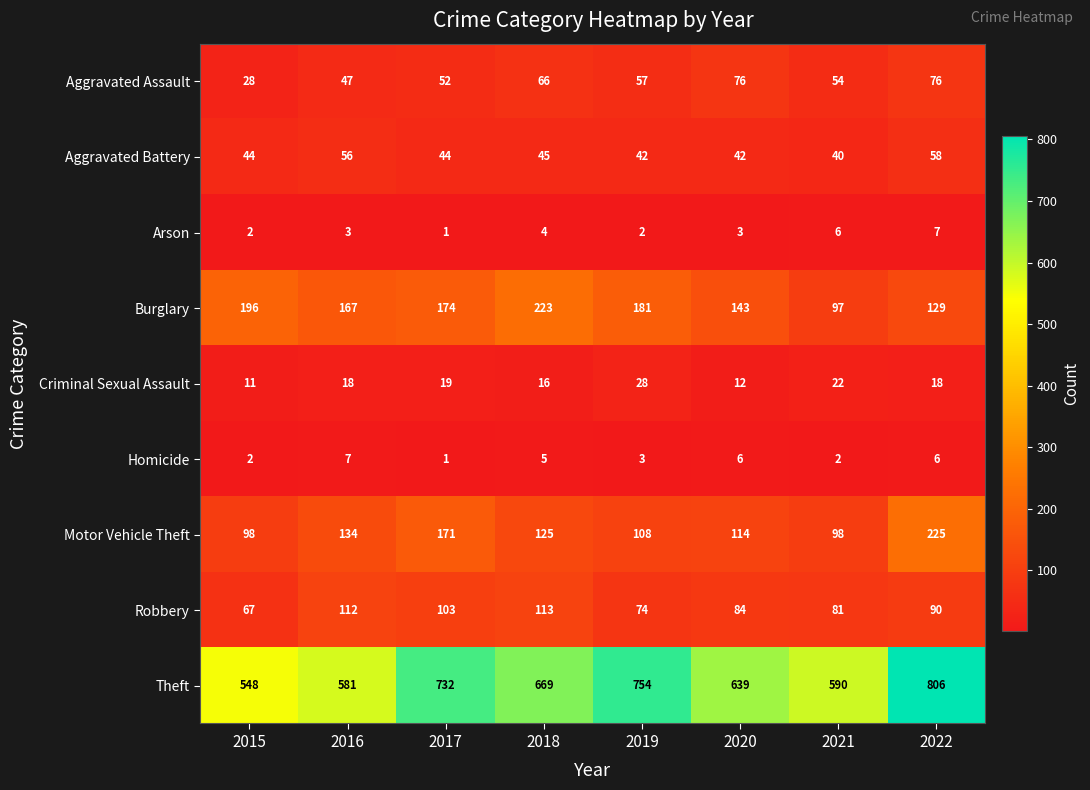

Which label corresponds to the smallest value in the chart?

2017